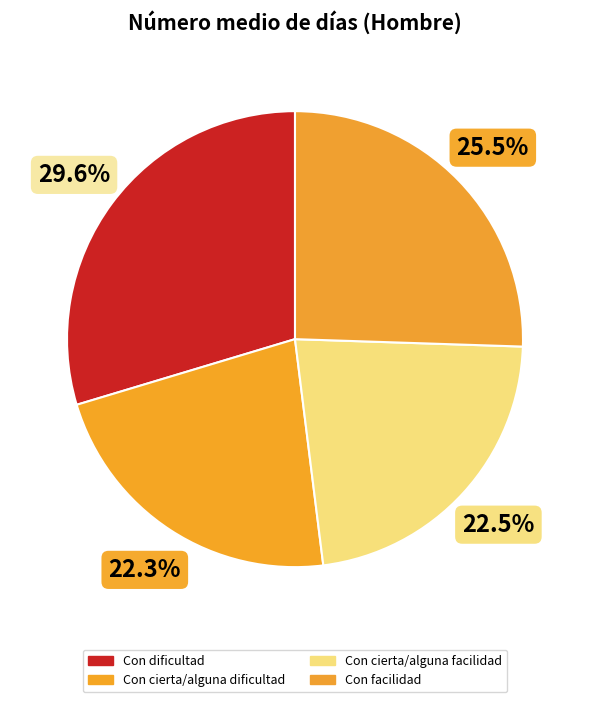

Which has a higher value, Con cierta/alguna facilidad or Con cierta/alguna dificultad?

Con cierta/alguna facilidad